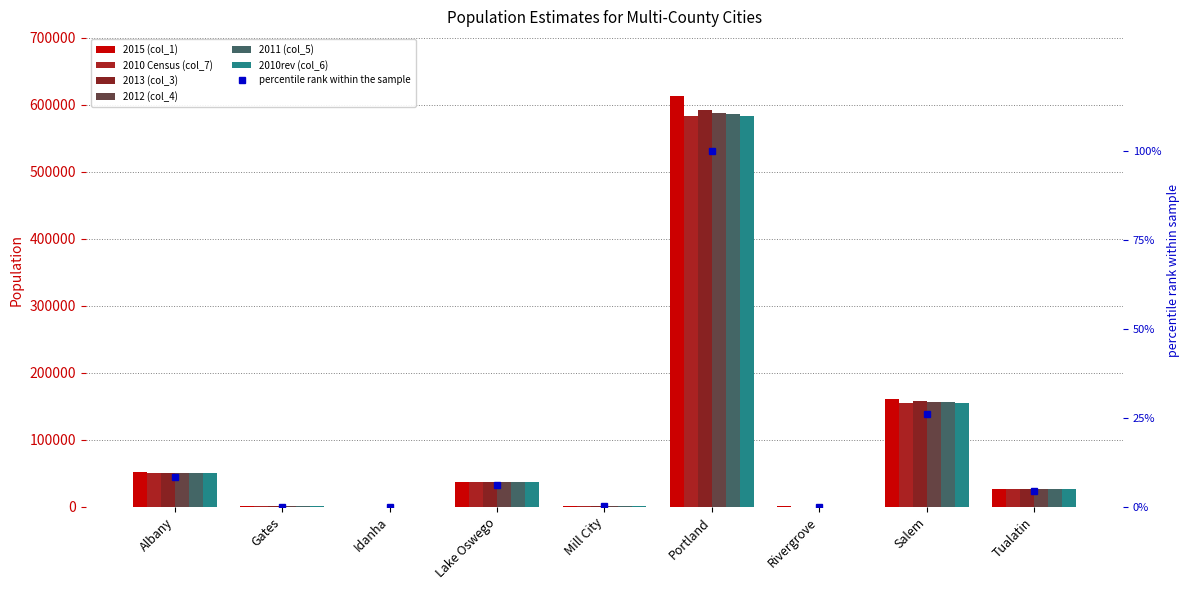

Which label corresponds to the smallest value in the chart?

Idanha